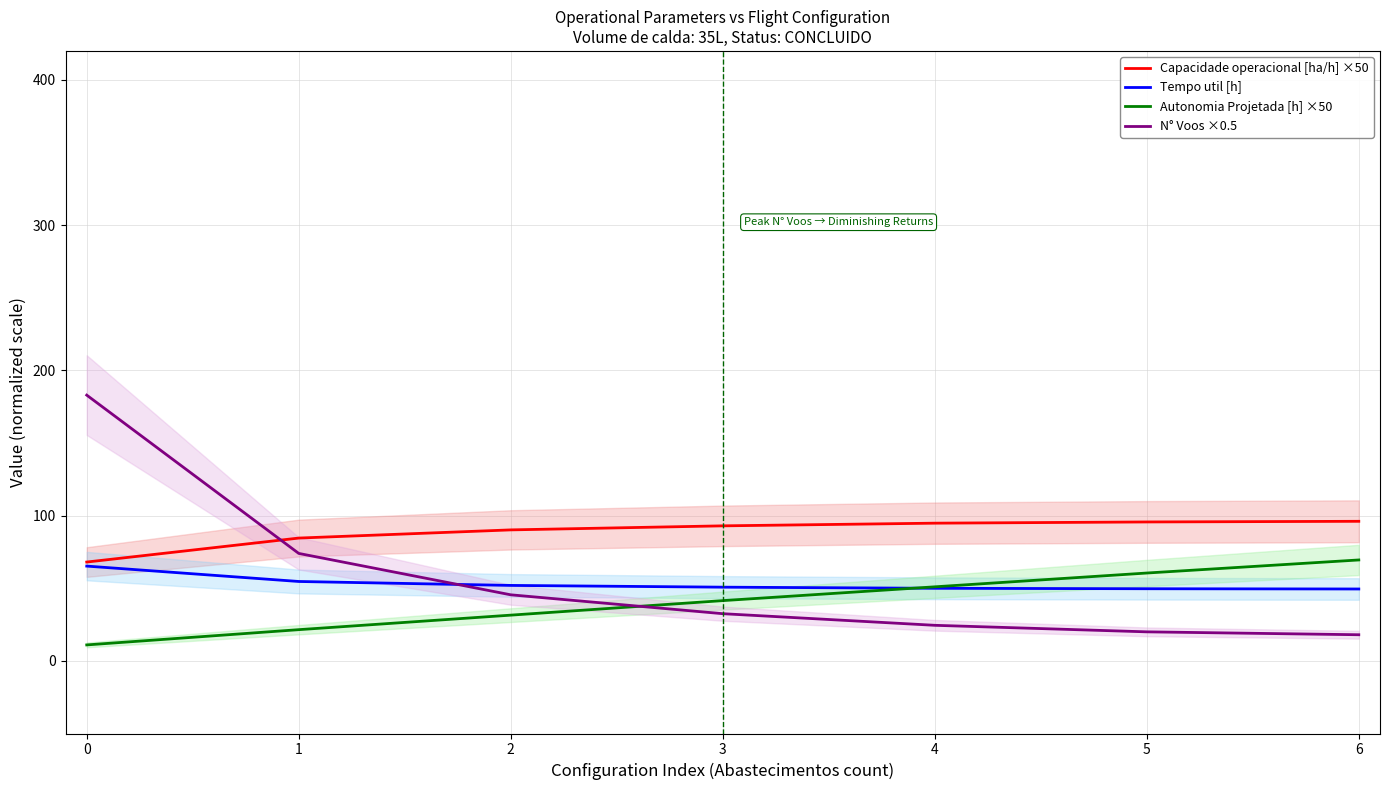

Which has a higher value, 4 or 2?

4